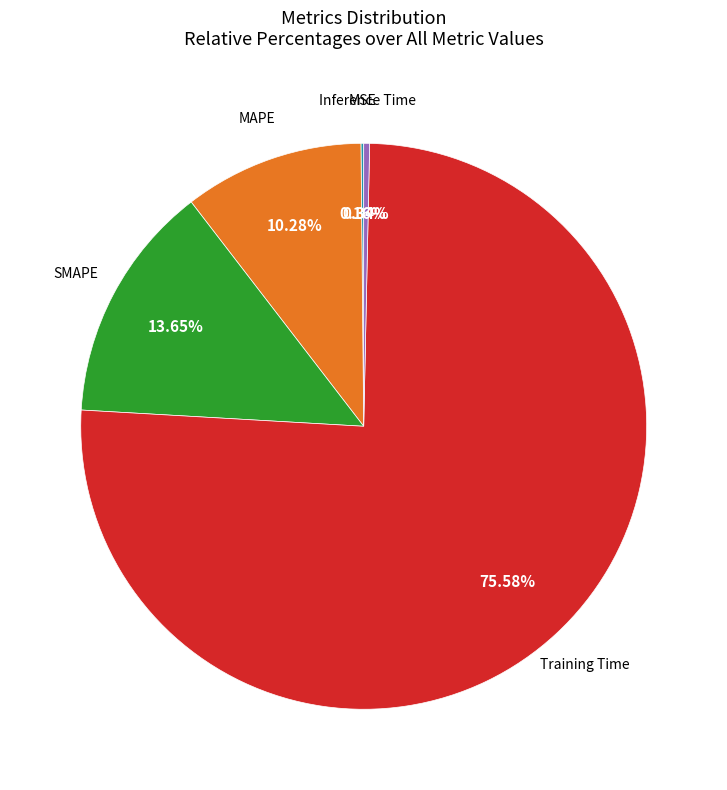

Is there a majority slice in this chart?

Yes